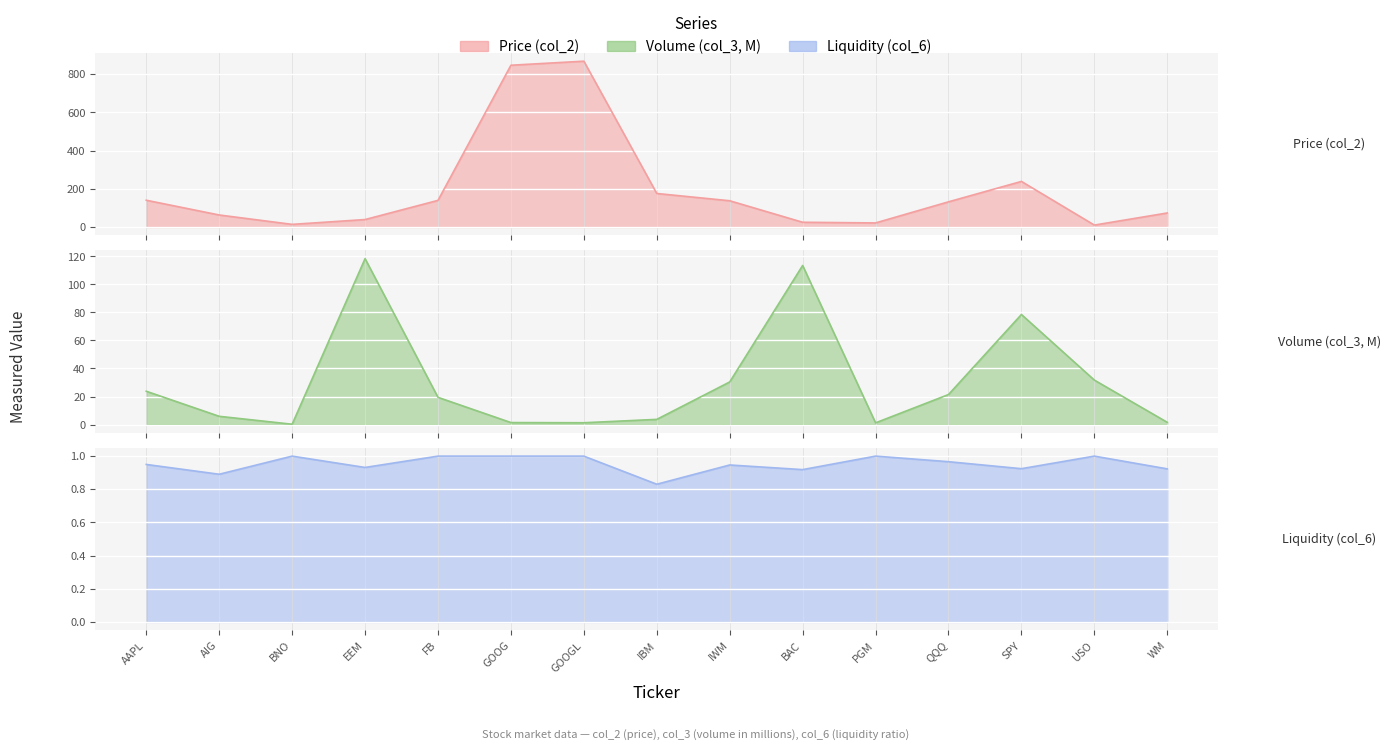

True or false: Volume (col_3, M) has more than 2 interior local peaks.

True